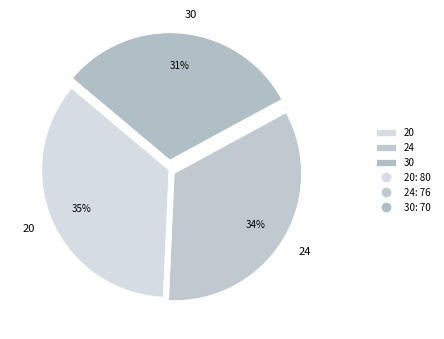

Is there any slice that represents more than half of the pie?

No